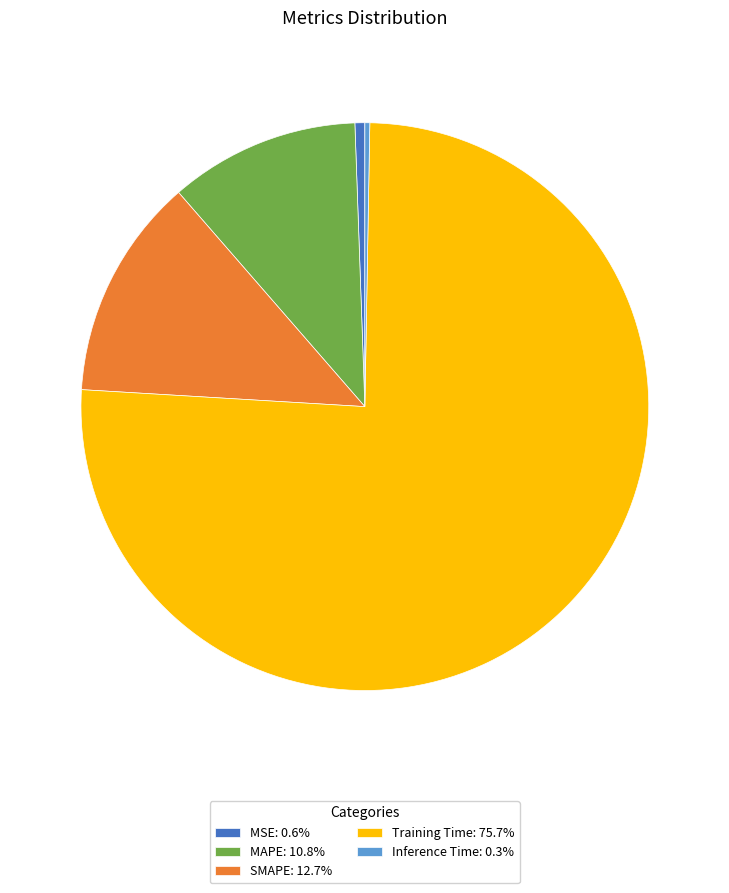

Which category has the biggest portion of the pie?

Training Time